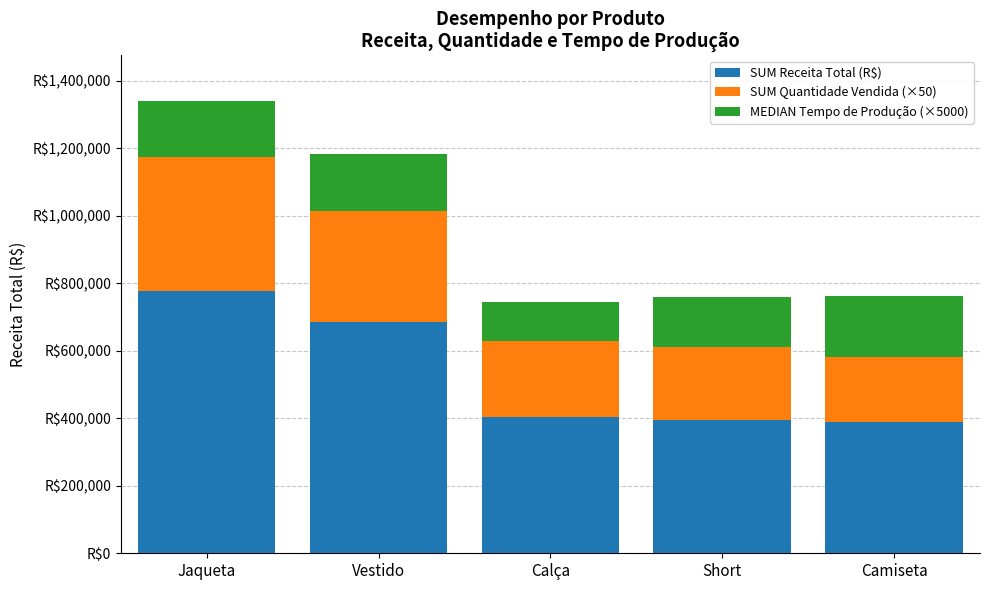

Which has a higher value, Jaqueta or Calça?

Jaqueta